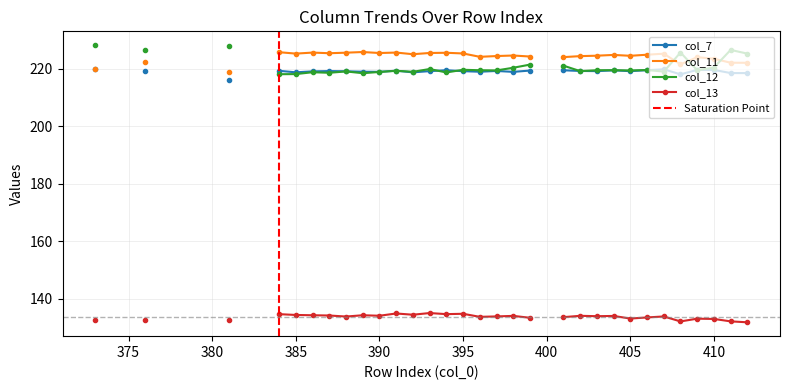

How many values in the col_13 series exceed 133?

24